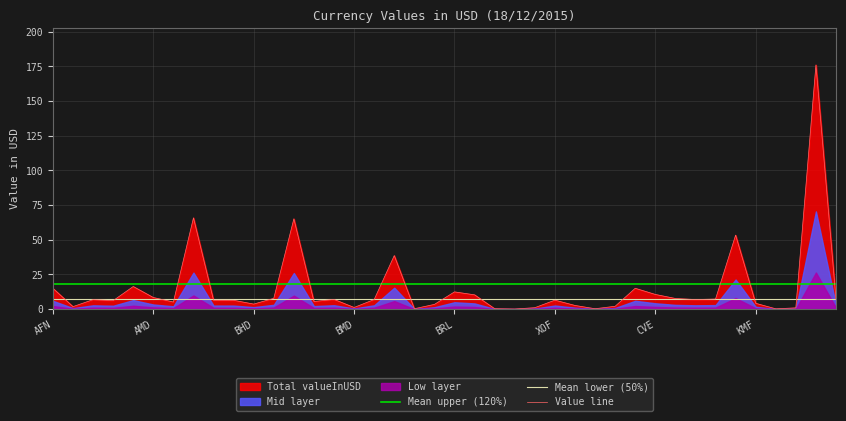

Which series has the largest total across all categories?

Mean upper (120%)